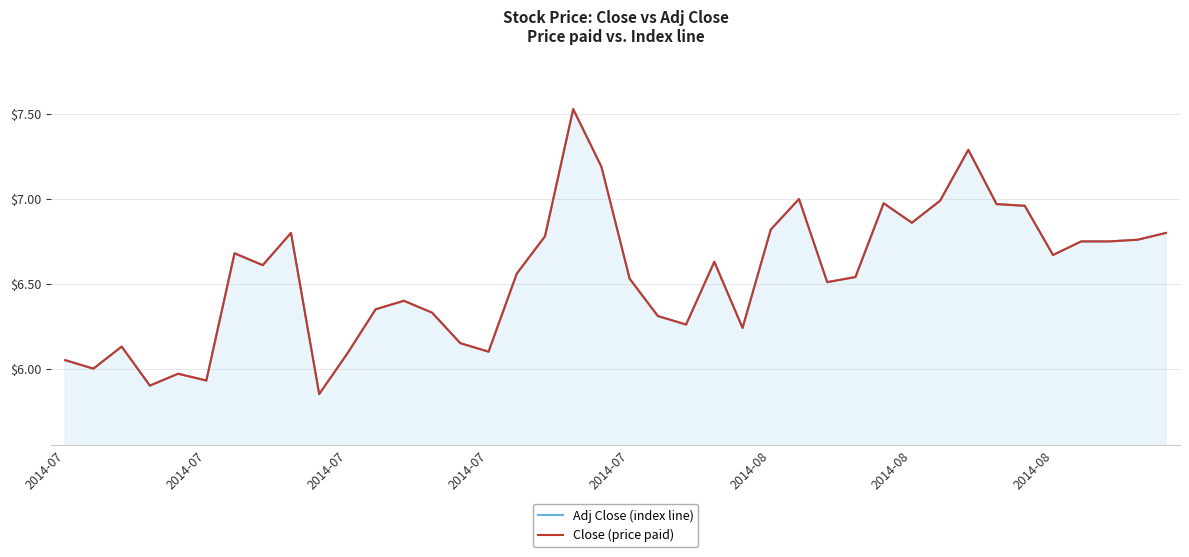

What is the sum of all Close (price paid) values?

262.0